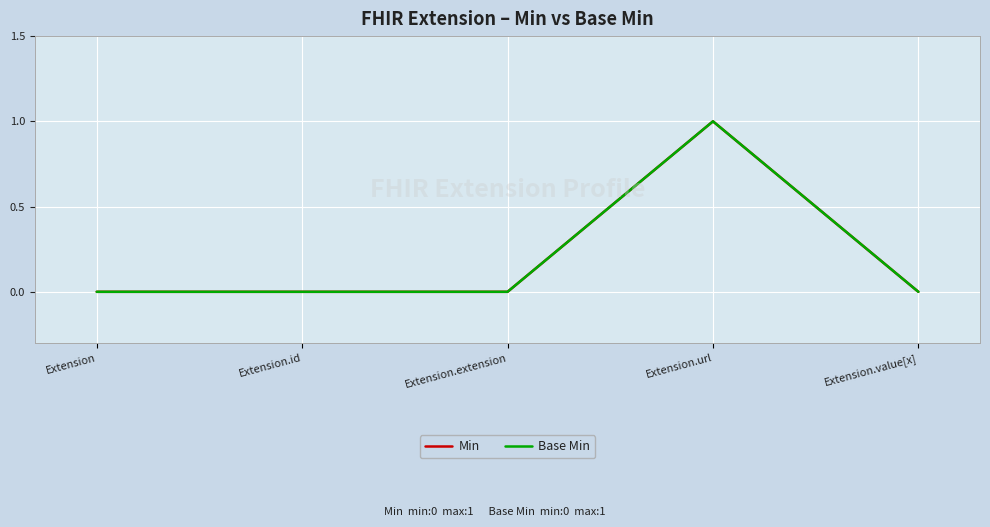

Rank the categories by Base Min value from highest to lowest.

Extension.url, Extension, Extension.id, Extension.extension, Extension.value[x]